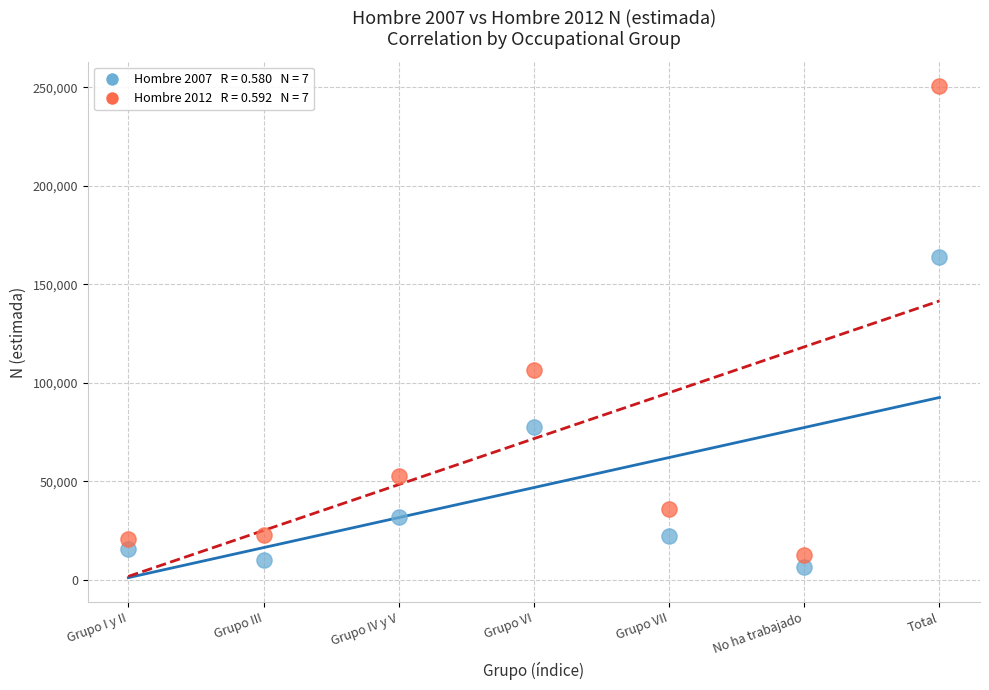

Across all data points, what is the range of Y values (max minus min)?

244055